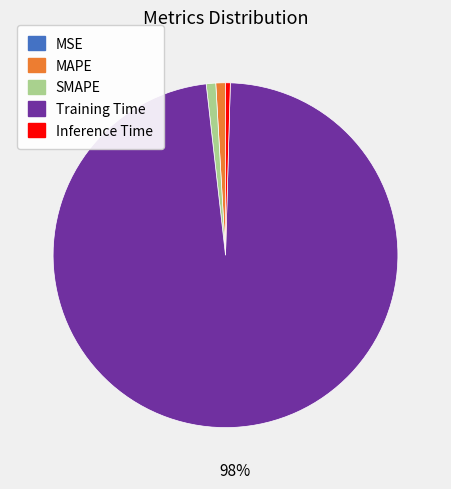

Is the sum of MAPE and SMAPE greater than half?

No